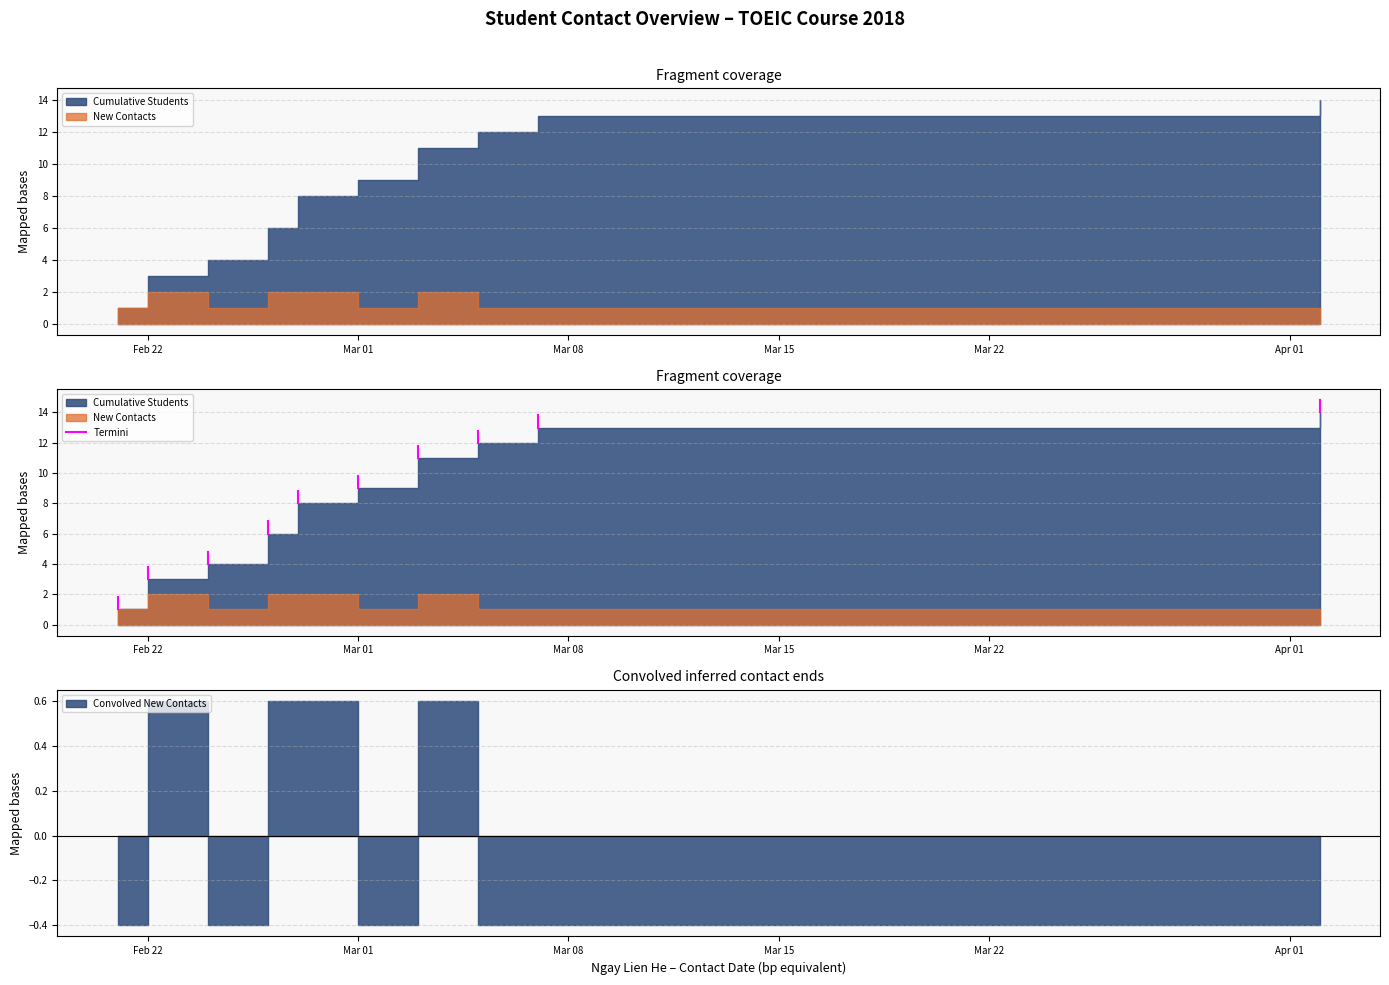

Rank the series by their average value, from lowest to highest.

New Contacts, Cumulative Students